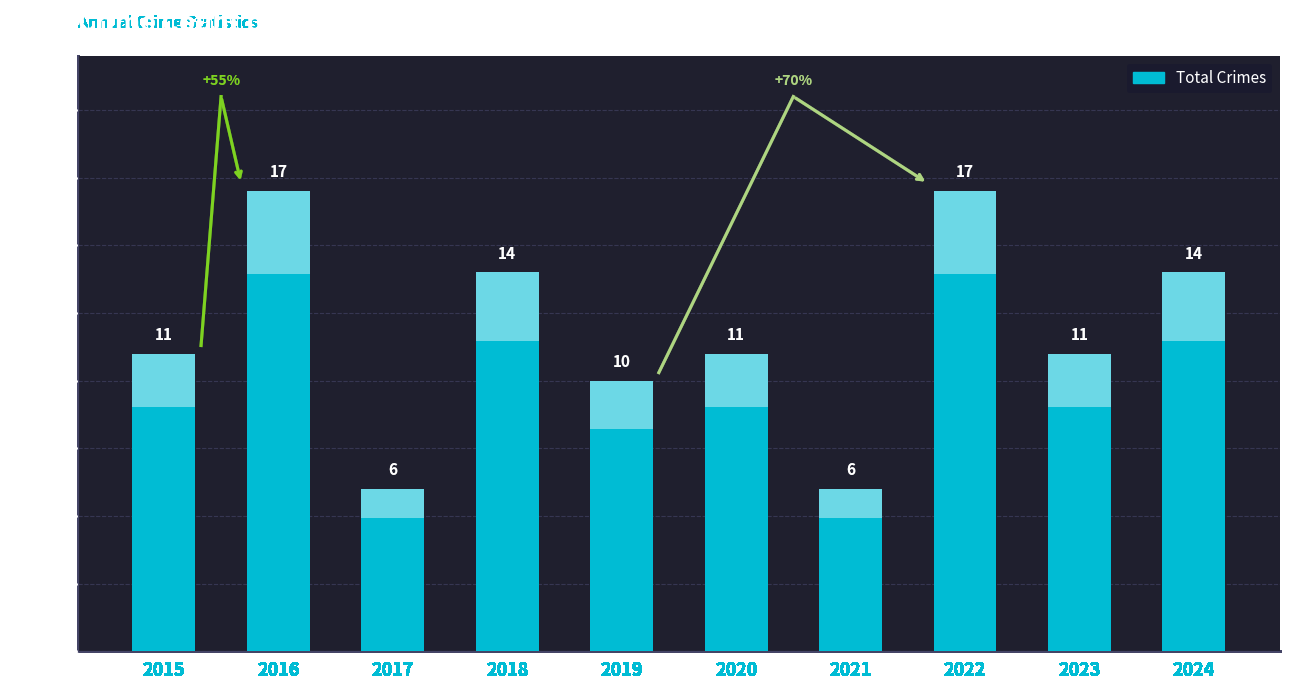

Read the value at 2021, to the nearest 10.

10